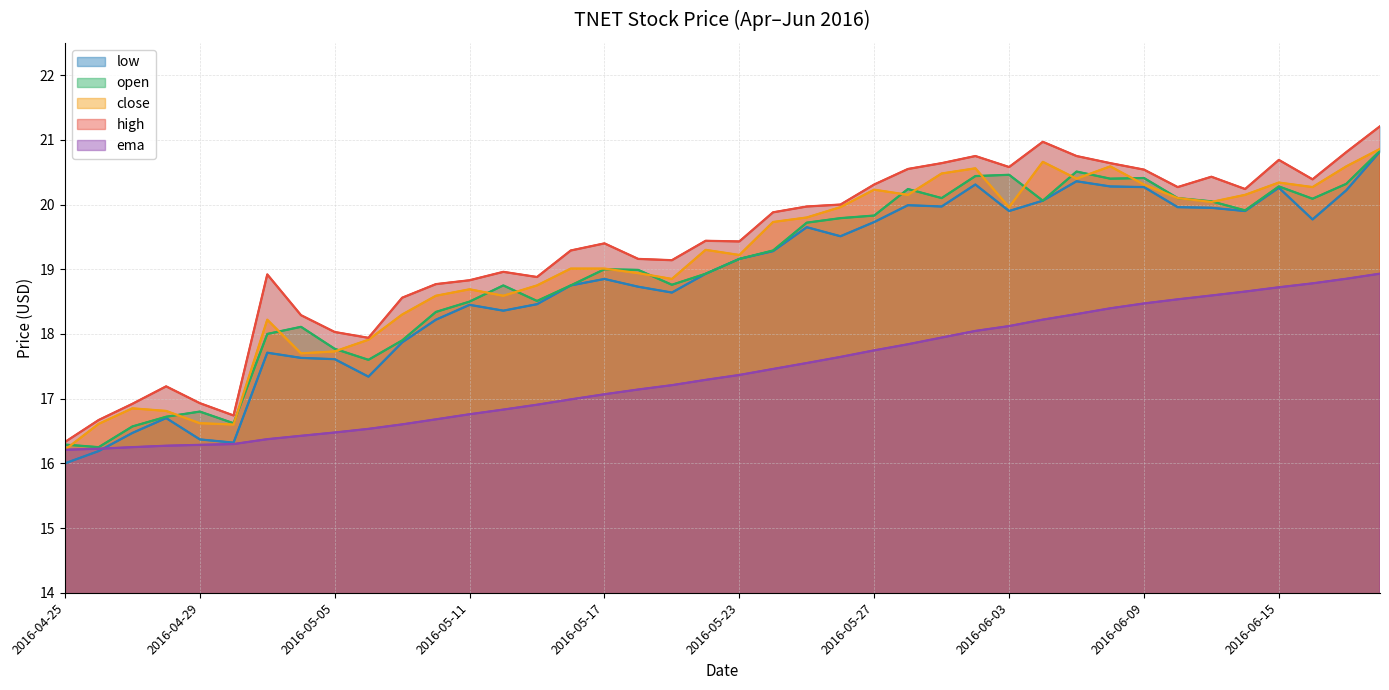

What is the maximum value for high?

21.2